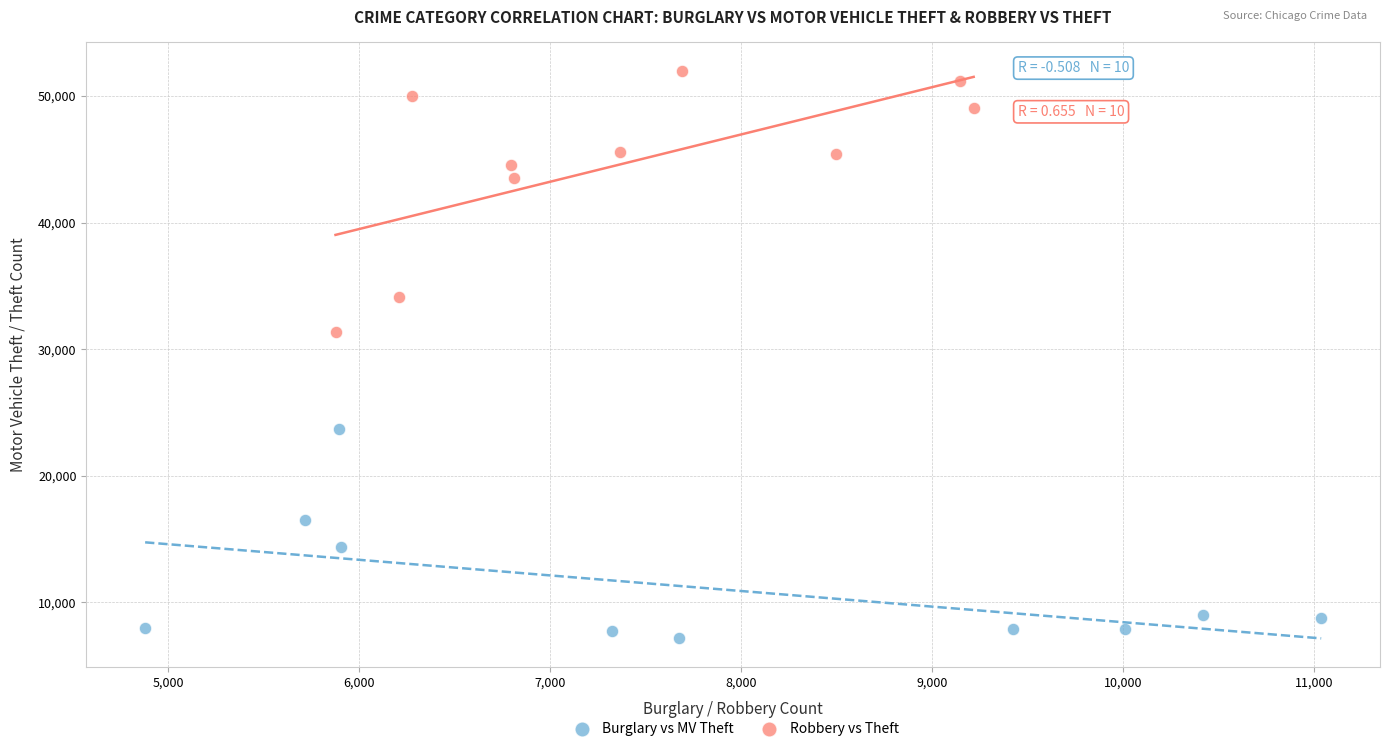

Which series has the largest Y range (max minus min)?

Robbery vs Theft